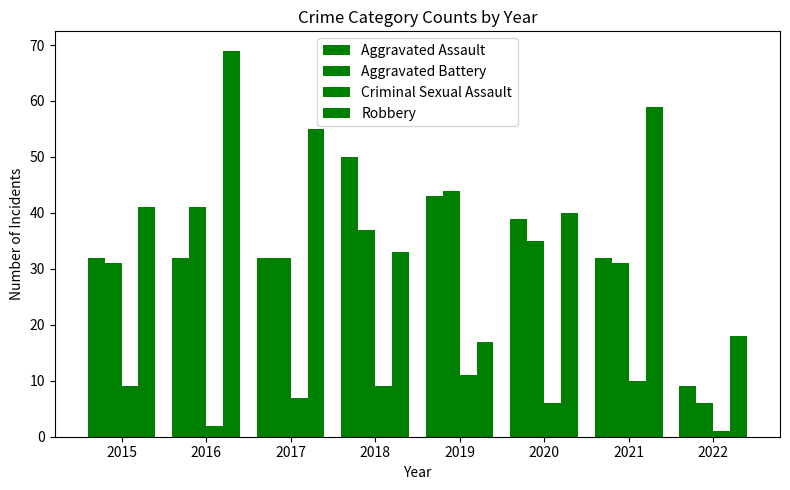

At how many categories does at least one series exceed 27?

7